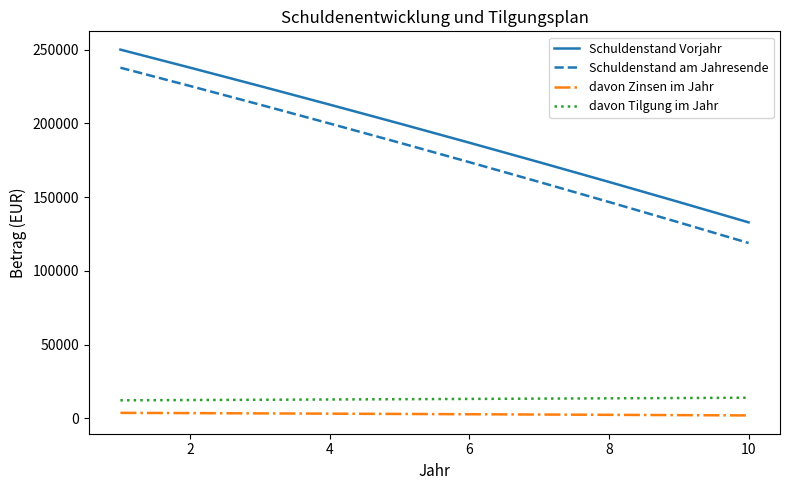

True or false: davon Zinsen im Jahr and Schuldenstand Vorjahr intersect in this chart.

False